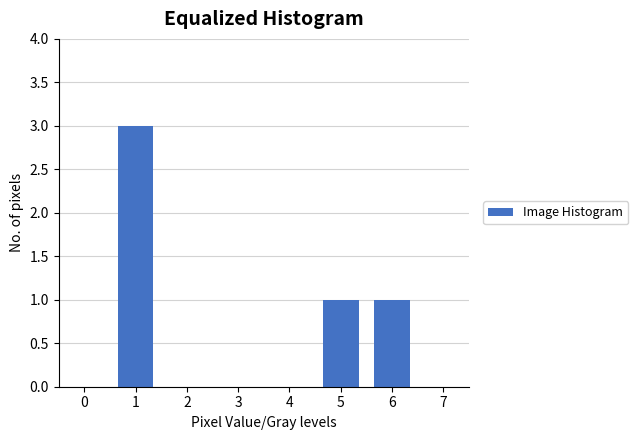

Reading left to right, what are all the values shown in this chart?

0=0	1=3	2=0	3=0	4=0	5=1	6=1	7=0